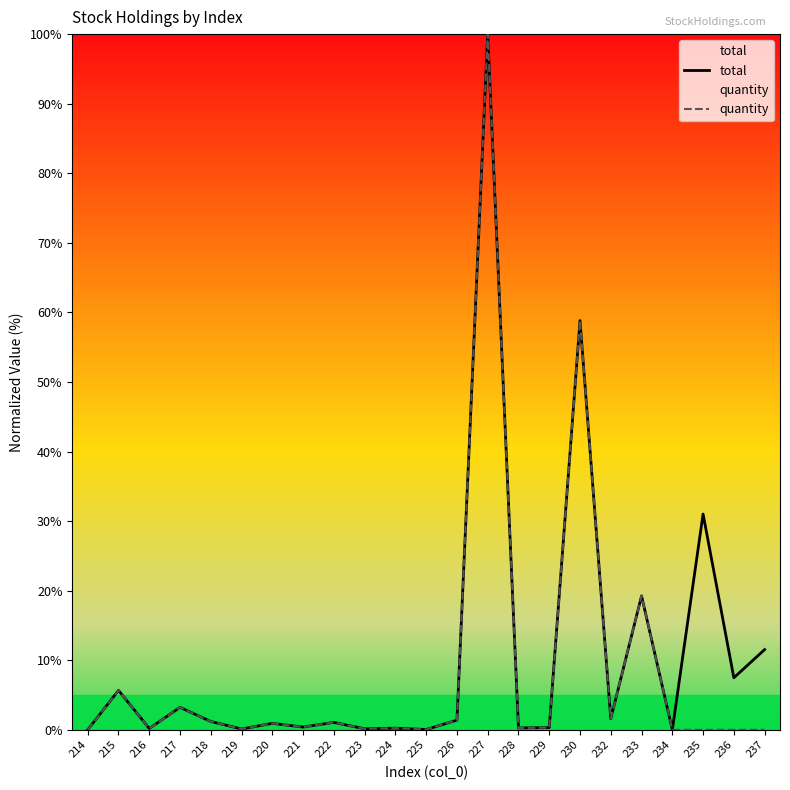

Reading left to right, what are all the values shown in this chart?

total: 0.0	5.7	0.2	3.2	1.2	0.1	0.9	0.4	1.1	0.1	0.2	0.0	1.4	100.0	0.3	0.3	58.8	1.6	19.3	0.0	31.0	7.5	11.5
quantity: 0.0	5.7	0.2	3.2	1.2	0.1	0.9	0.4	1.1	0.1	0.2	0.0	1.4	100.0	0.3	0.3	58.8	1.6	19.3	0.0	0.0	0.0	0.0